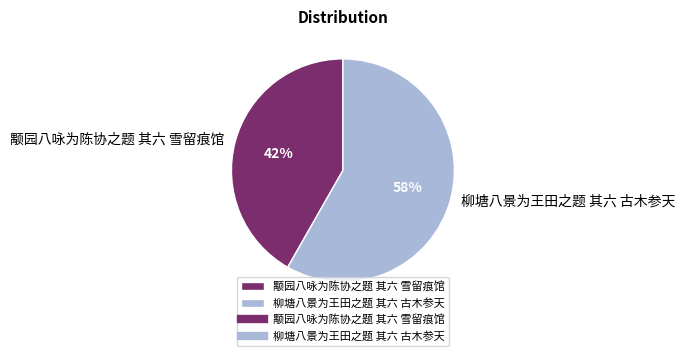

Approximately how many times larger is the value at 颙园八咏为陈协之题 其六 雪留痕馆 compared to 柳塘八景为王田之题 其六 古木参天?

0.7